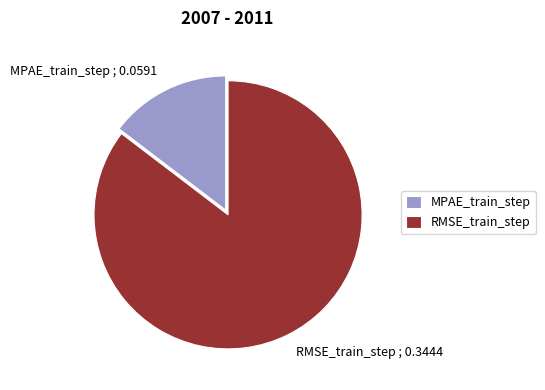

True or false: MPAE_train_step accounts for 29% of the total.

False